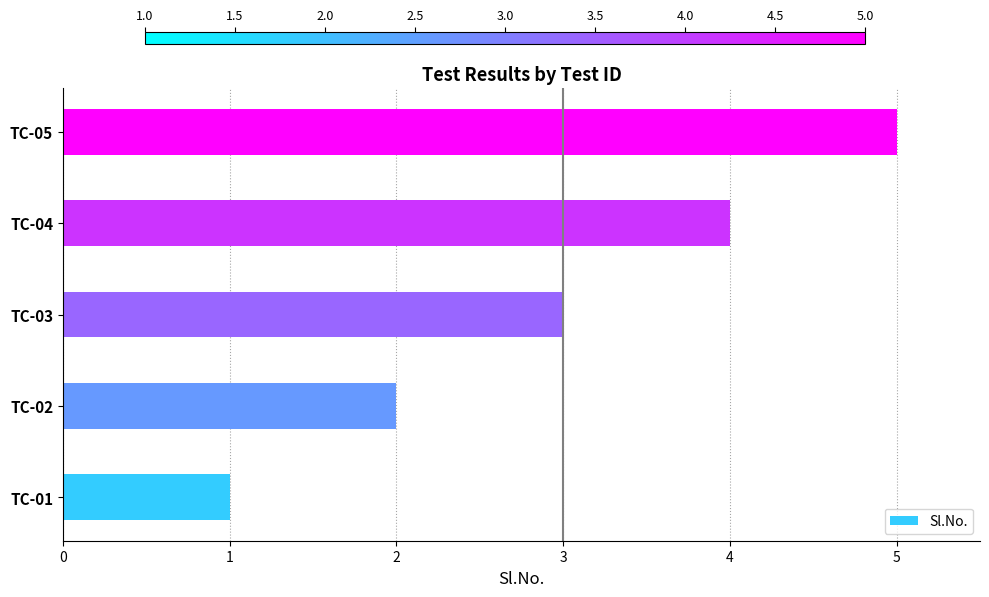

What value does the data have at TC-03?

3